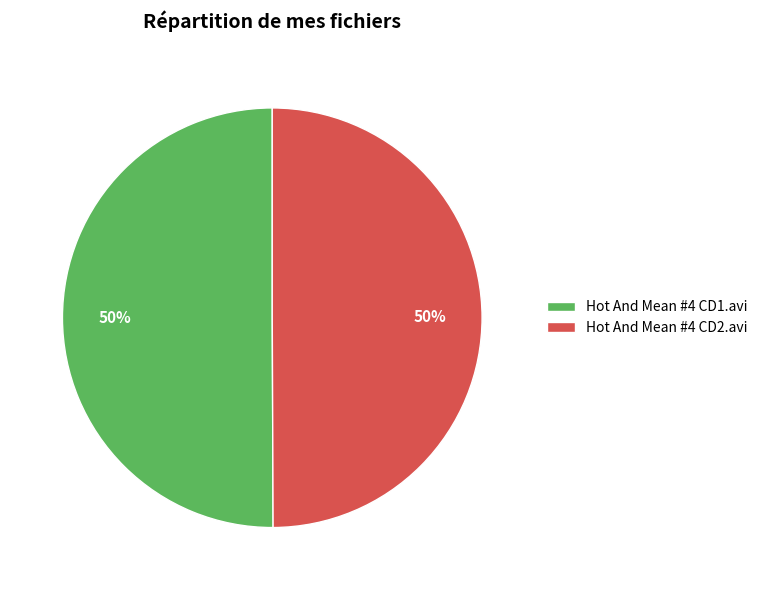

Is it true that Hot And Mean #4 CD2.avi is 50% of the pie?

True